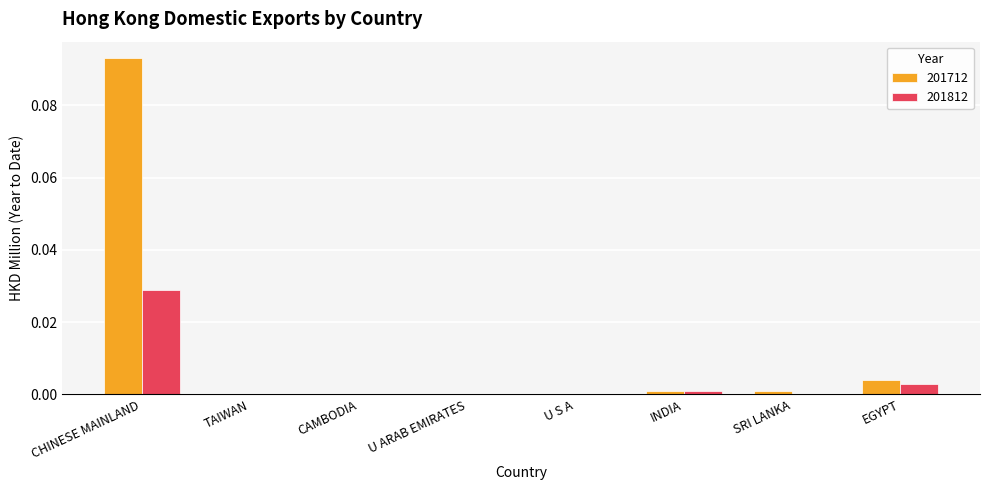

At which category is the sum across all series the highest?

CHINESE MAINLAND